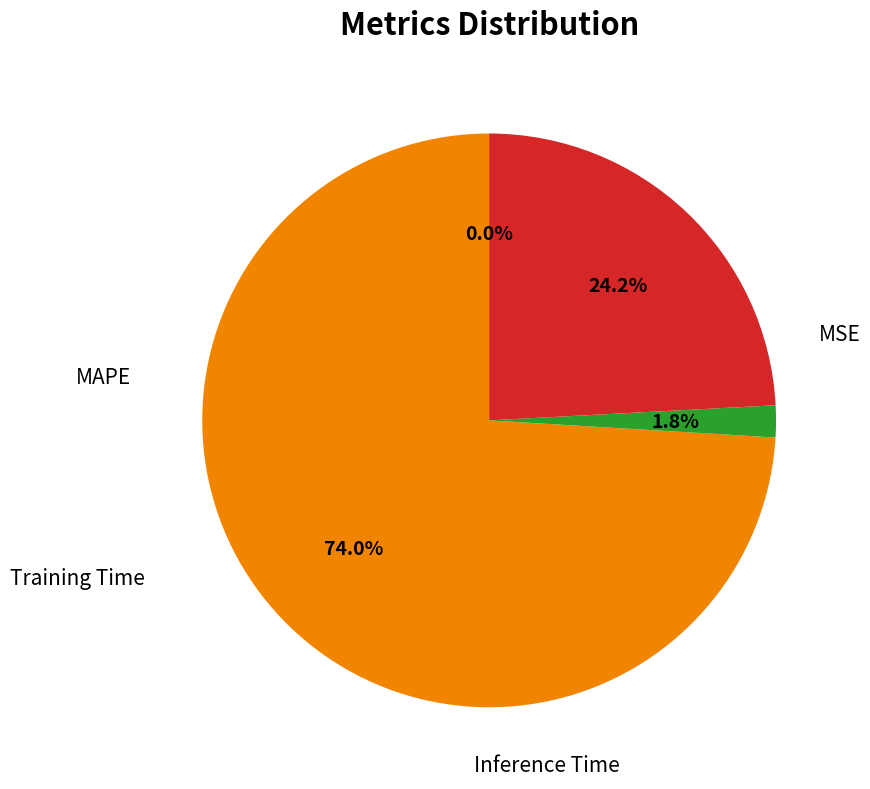

Is there any slice that represents more than half of the pie?

Yes